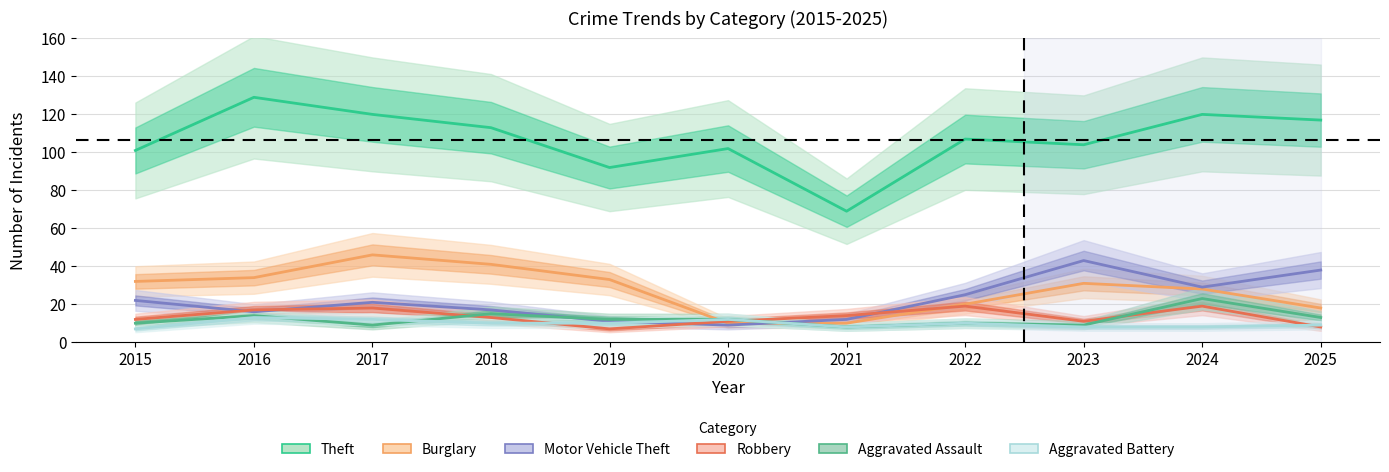

Reading right to left, transcribe all the data shown in this chart.

Theft: 2025=117	2024=120	2023=104	2022=107	2021=69	2020=102	2019=92	2018=113	2017=120	2016=129	2015=101
Burglary: 2025=18	2024=28	2023=31	2022=20	2021=10	2020=10	2019=33	2018=41	2017=46	2016=34	2015=32
Motor Vehicle Theft: 2025=38	2024=29	2023=43	2022=25	2021=12	2020=9	2019=11	2018=17	2017=21	2016=16	2015=22
Robbery: 2025=8	2024=19	2023=11	2022=19	2021=14	2020=11	2019=7	2018=13	2017=18	2016=17	2015=12
Aggravated Assault: 2025=13	2024=23	2023=9	2022=10	2021=8	2020=12	2019=12	2018=15	2017=9	2016=14	2015=10
Aggravated Battery: 2025=9	2024=8	2023=8	2022=10	2021=8	2020=12	2019=10	2018=10	2017=12	2016=13	2015=7